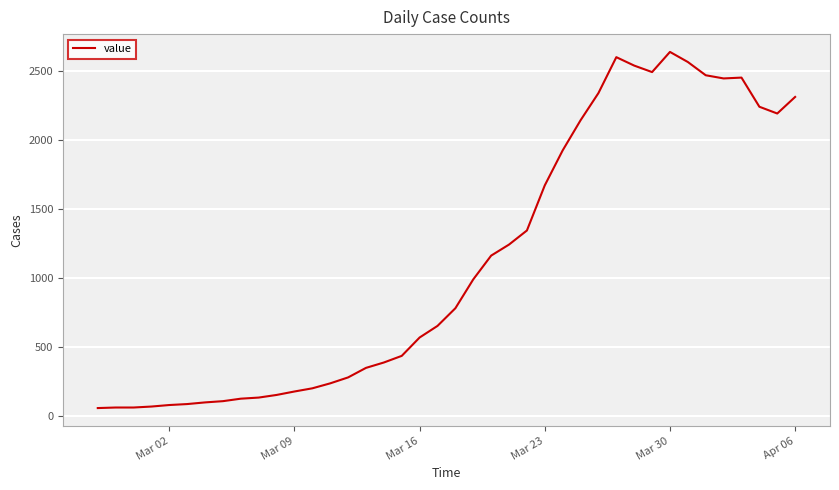

What is the smallest value displayed?

61